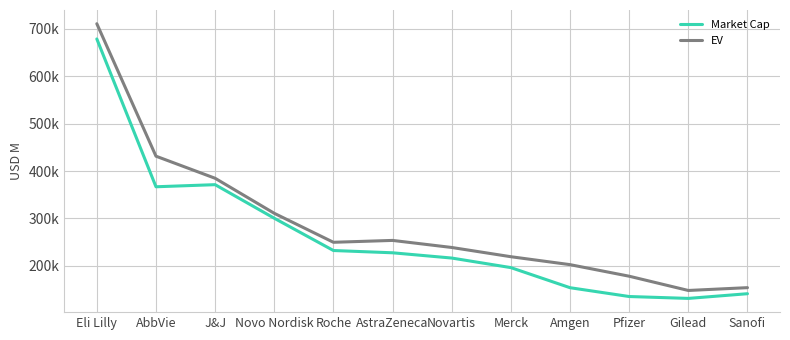

The Market Cap series shows 197746.3 at Pfizer. True or false?

False